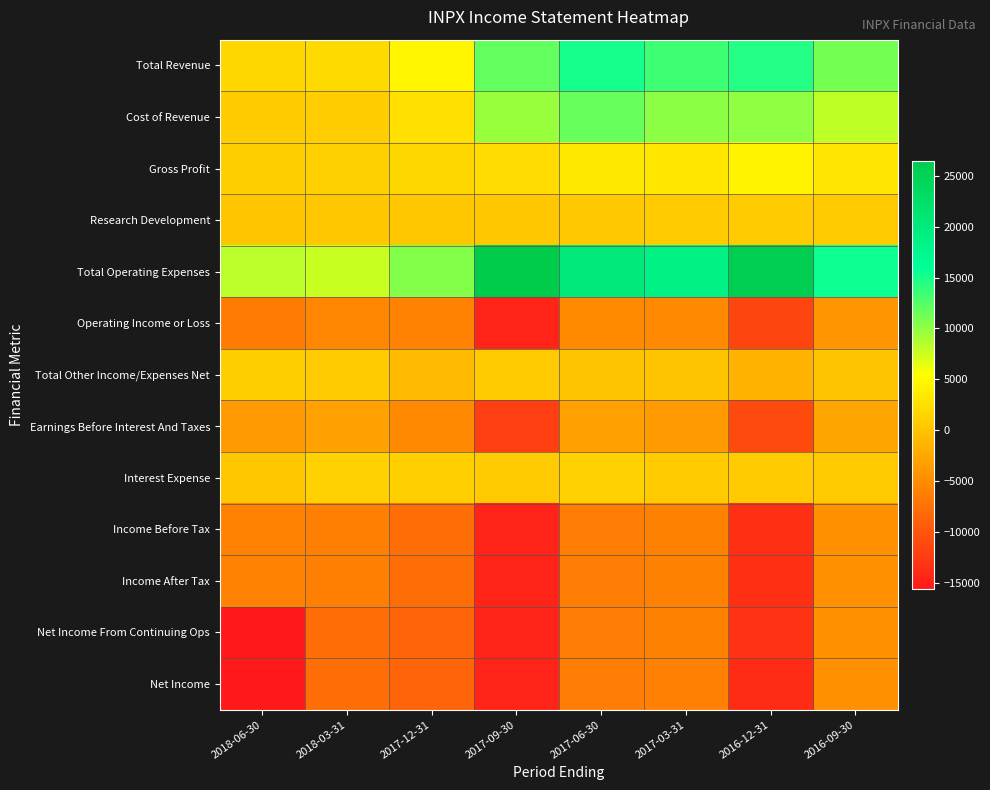

Between 2016-09-30 and 2017-09-30, which is larger?

2017-09-30